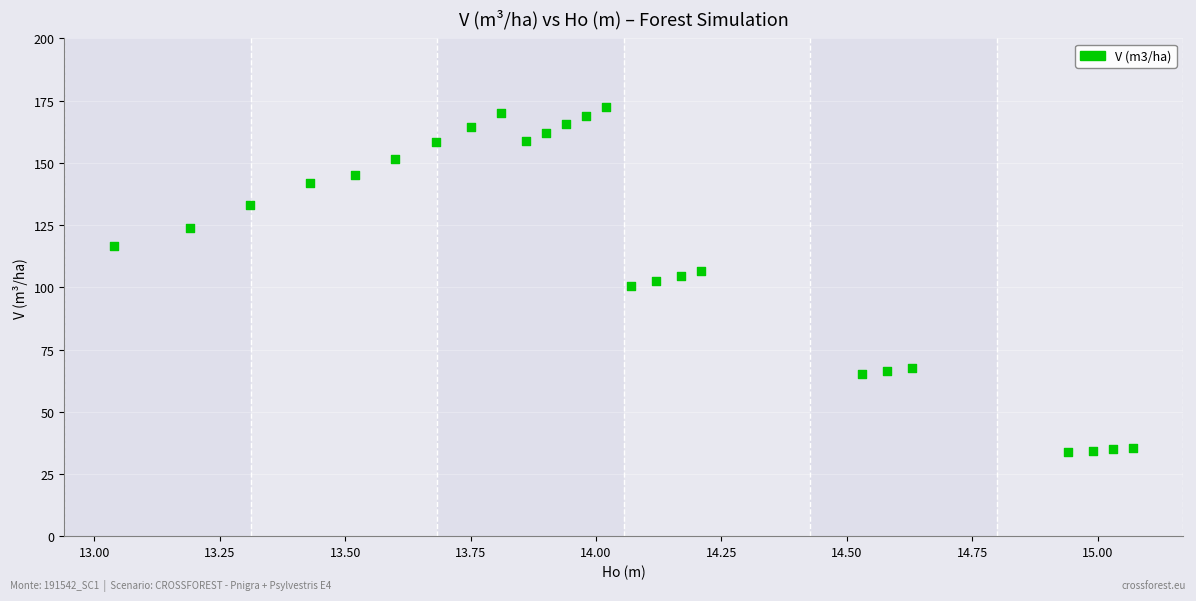

How many points are shown in the scatter plot?

25